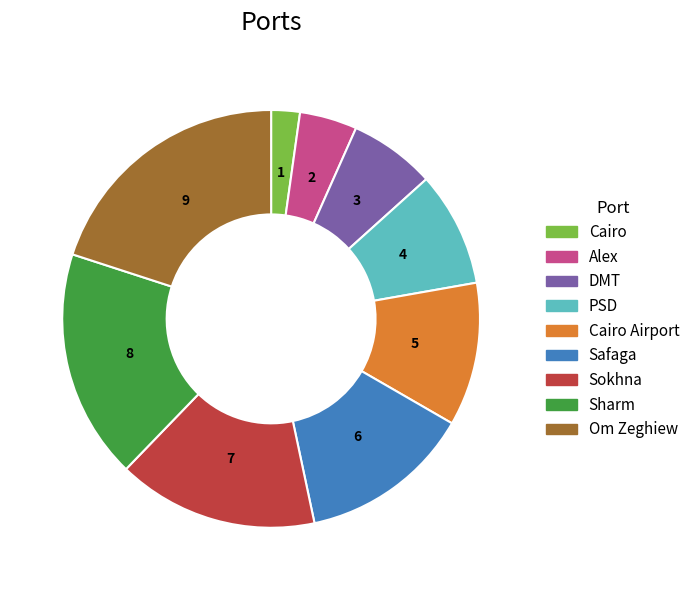

Rank the categories by value from highest to lowest.

Om Zeghiew, Sharm, Sokhna, Safaga, Cairo Airport, PSD, DMT, Alex, Cairo